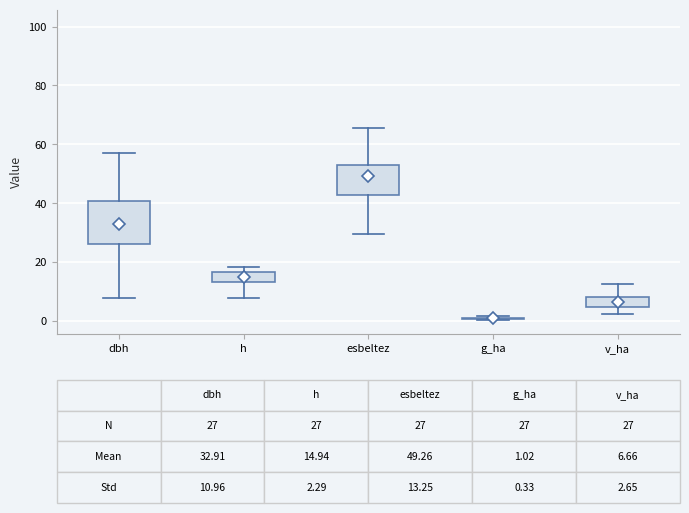

Which box is the tallest, from its lower edge to its upper edge?

dbh